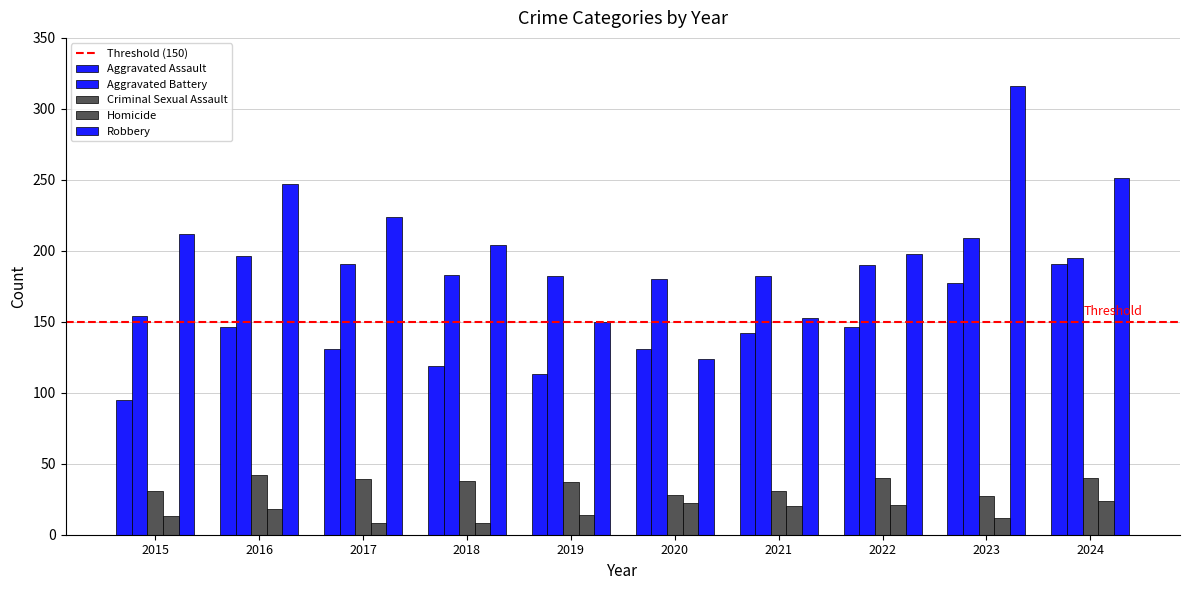

Are the bars grouped side by side (vs. stacked)?

Yes